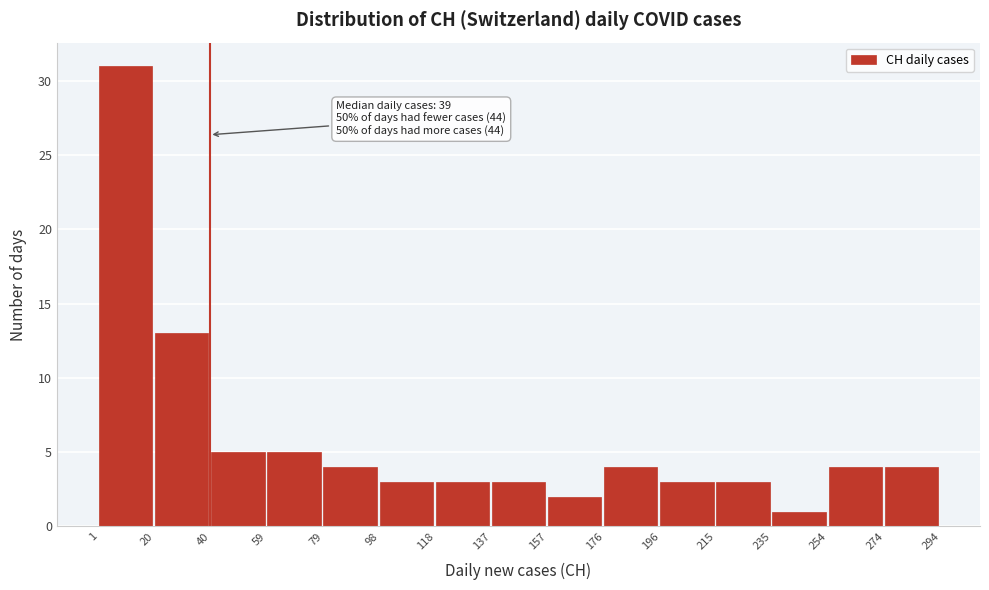

Which range on the x-axis has the tallest bar?

1 to 20